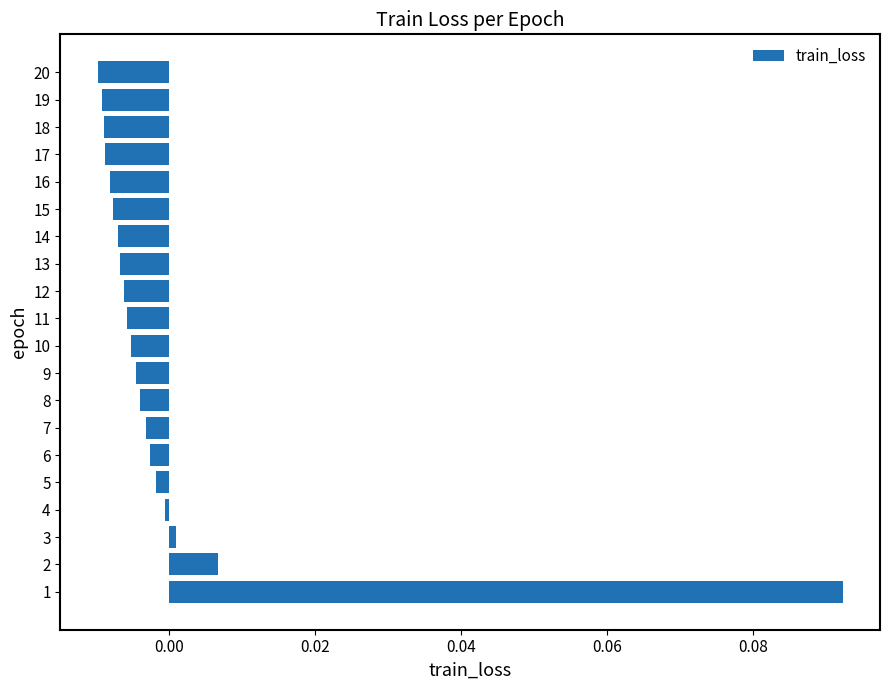

The chart shows a value of -0.0 at 17. True or false?

True